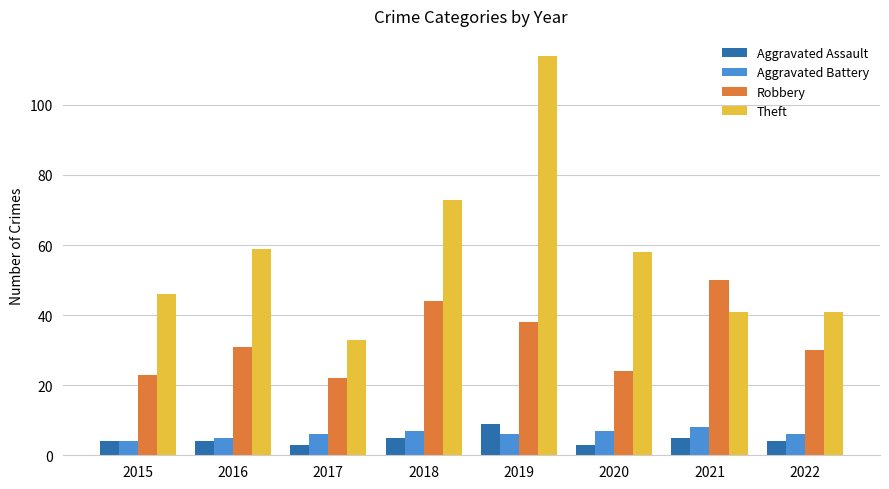

What is the value of the Robbery bar at the 5th from the left?

38